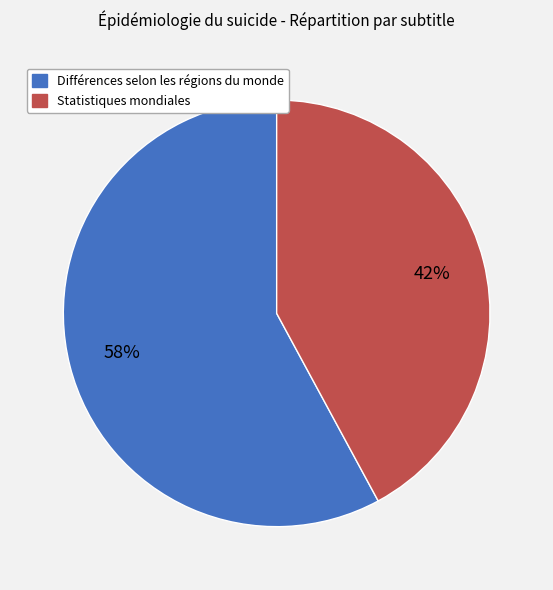

Approximately how many times larger is the value at Différences selon les régions du monde compared to Statistiques mondiales?

1.4